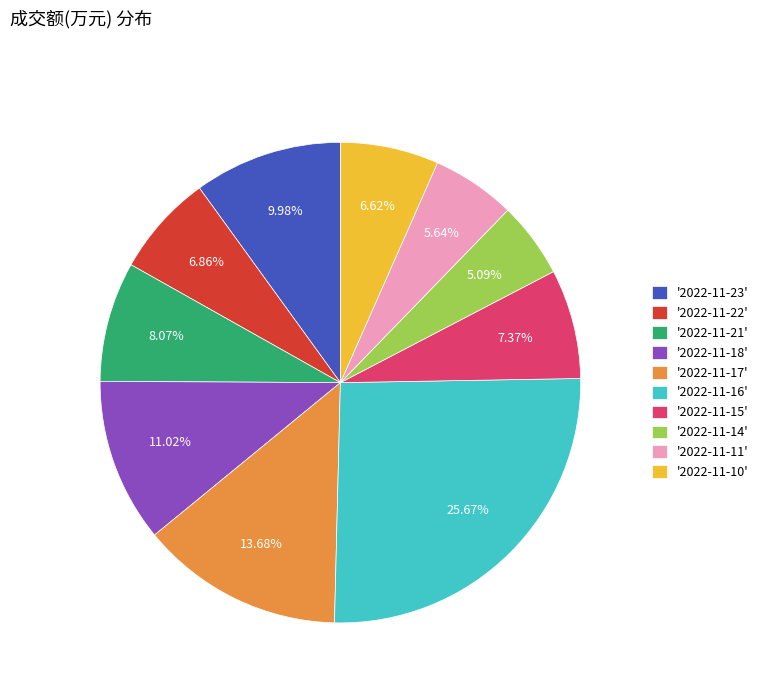

Between '2022-11-17' and '2022-11-18', which is larger?

'2022-11-17'